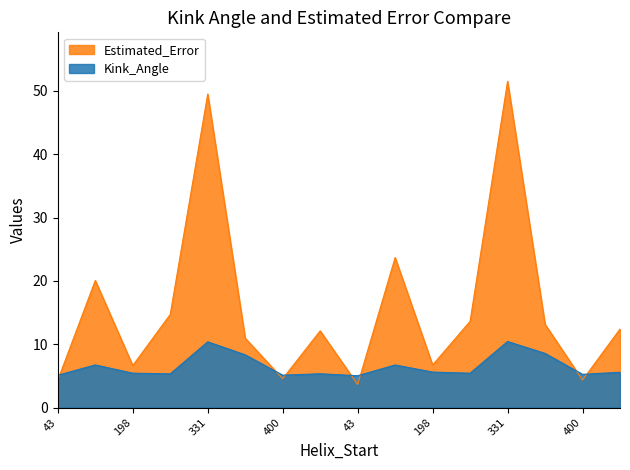

At how many categories does at least one series exceed 24?

2